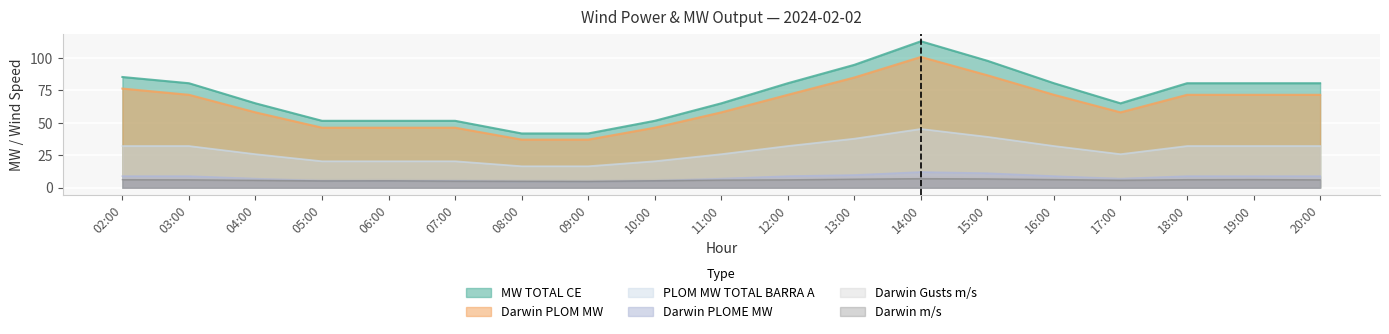

At which category is the sum across all series the highest?

14:00